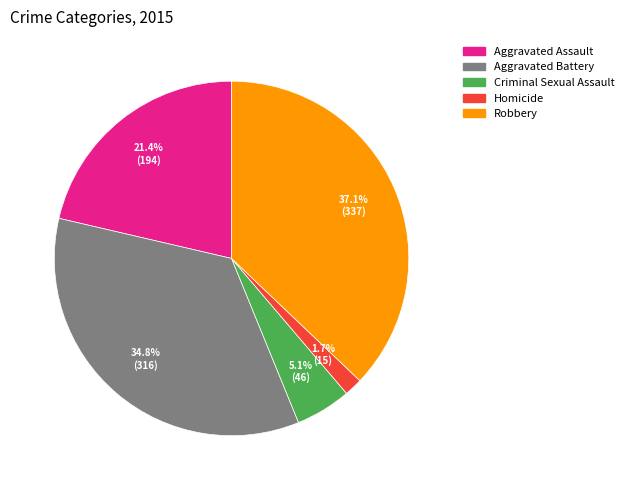

Is there a majority slice in this chart?

No